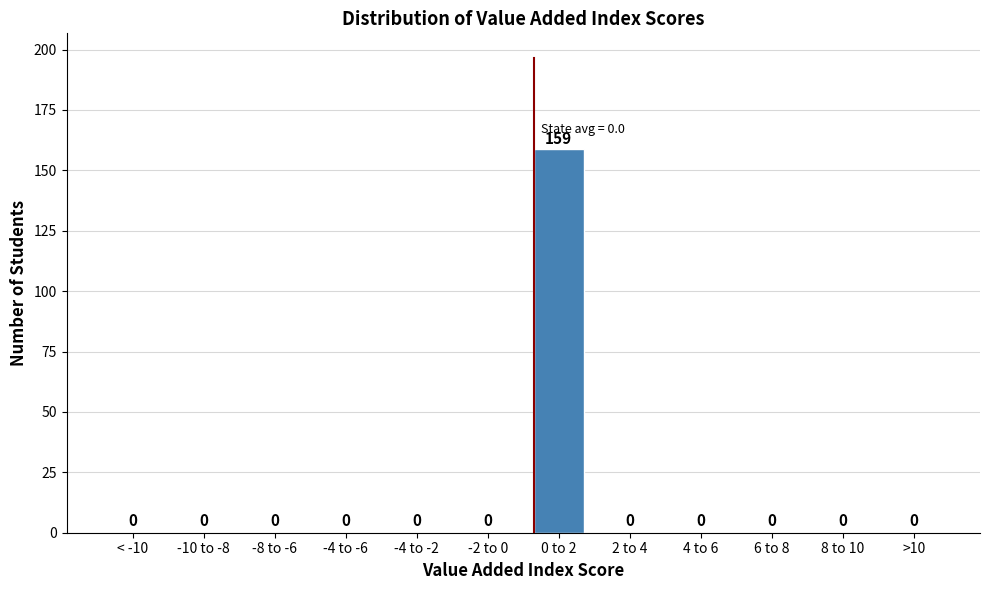

Reading right to left, list all the values displayed in this chart.

>10=0	8 to 10=0	6 to 8=0	4 to 6=0	2 to 4=0	0 to 2=159	-2 to 0=0	-4 to -2=0	-4 to -6=0	-8 to -6=0	-10 to -8=0	< -10=0